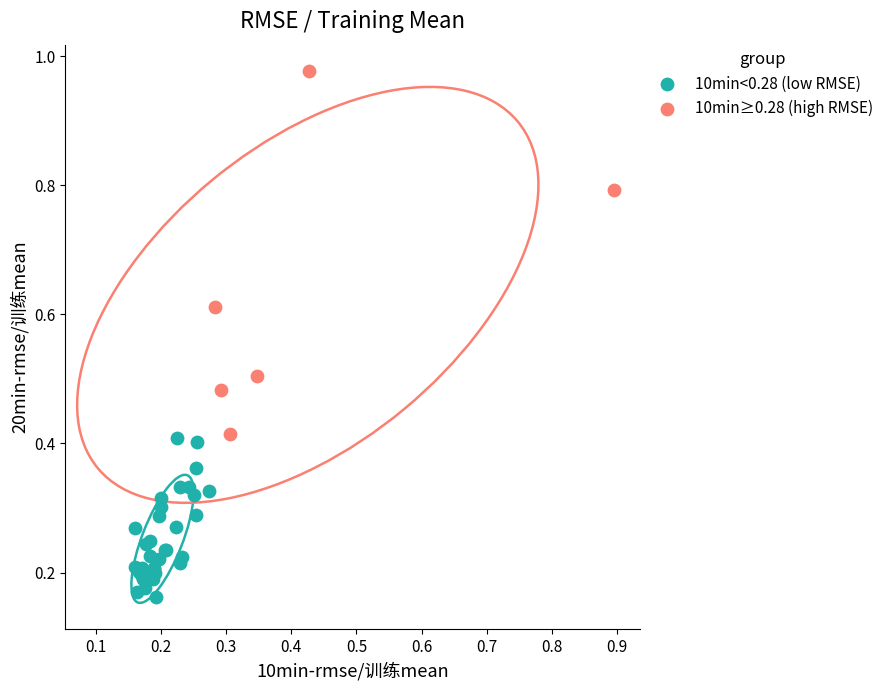

Which series reaches the maximum Y coordinate?

10min≥0.28 (high RMSE)